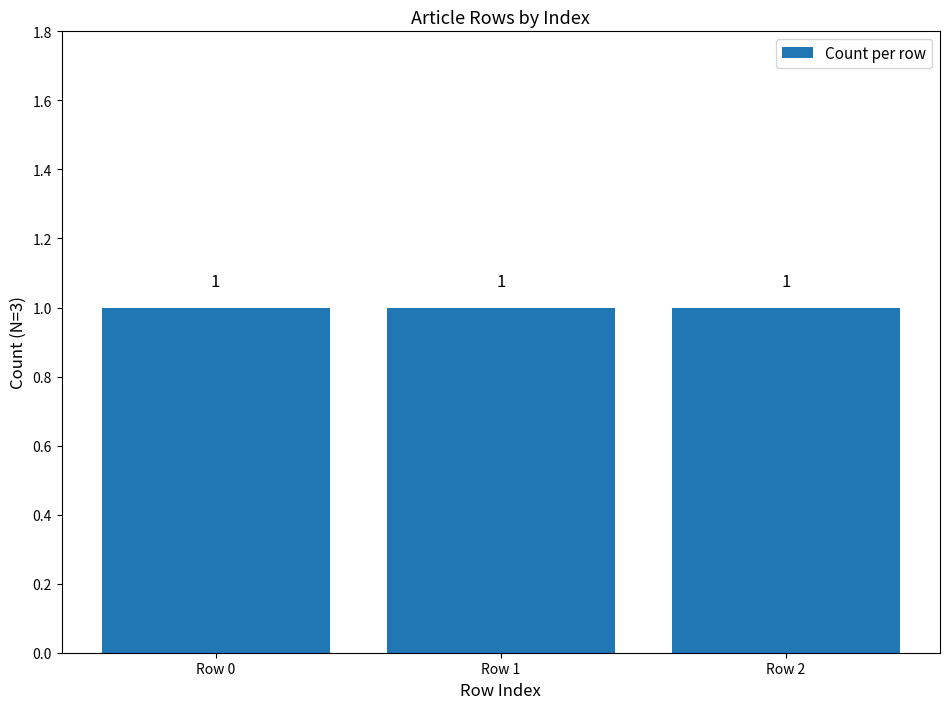

Rank the categories by value from lowest to highest.

Row 0, Row 1, Row 2